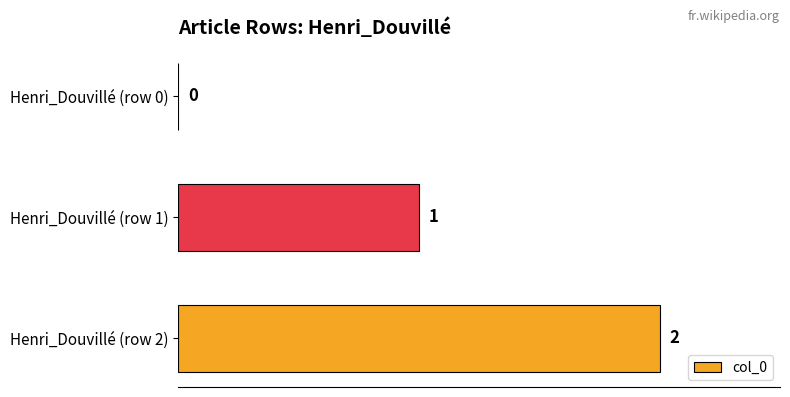

What is the greatest value displayed?

2